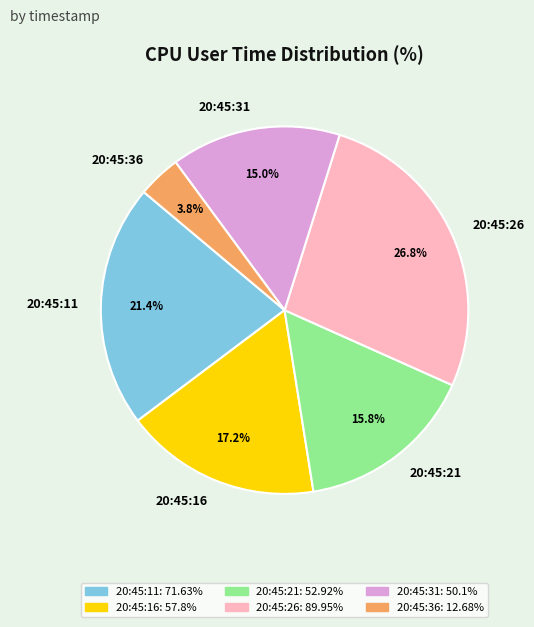

Is it true that 20:45:21 is 16% of the pie?

True